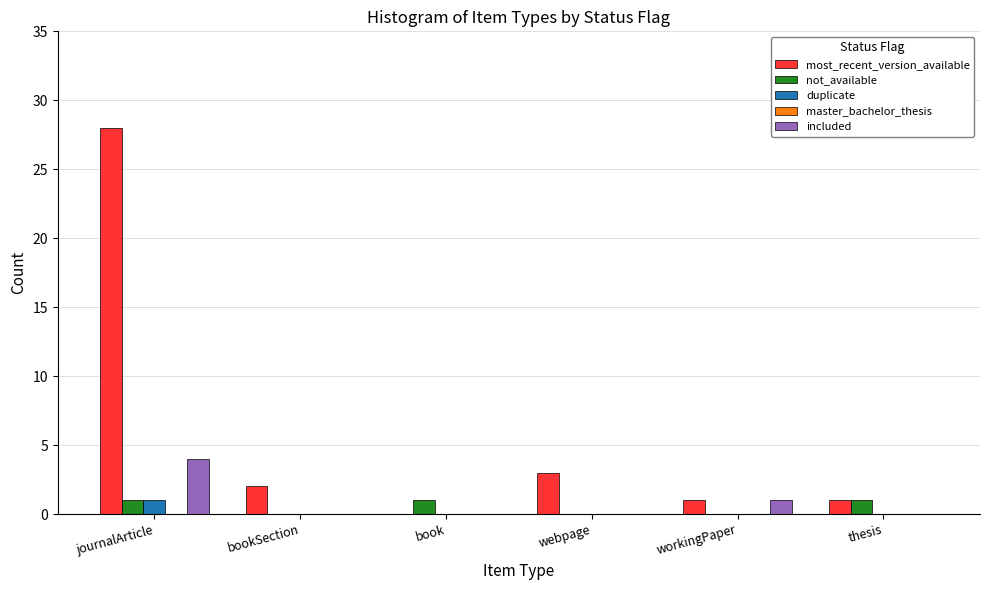

The included series shows 6 at journalArticle. True or false?

False